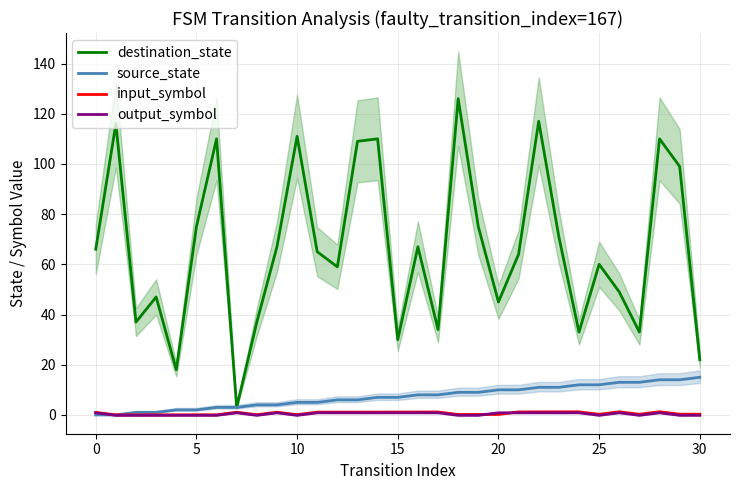

Which has a higher value, 18 or 24?

18